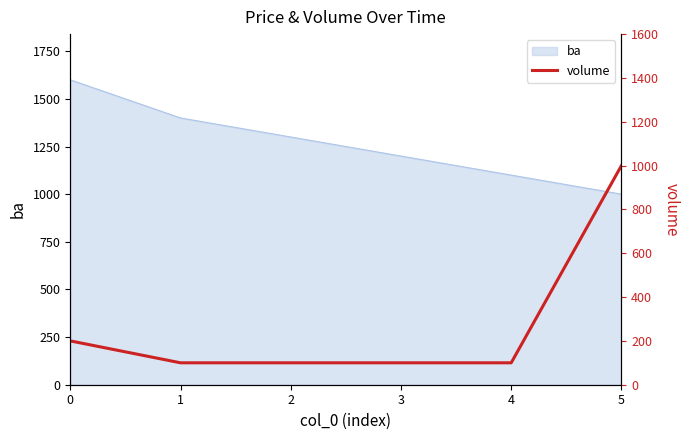

Count the values in the range 100 to 200.

5